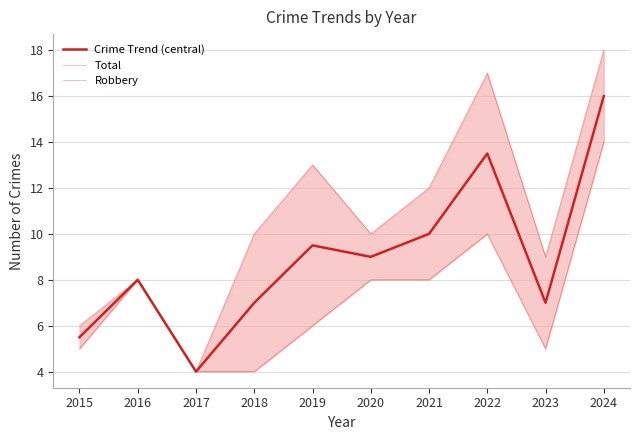

Does the chart display data point markers on the line(s)?

No